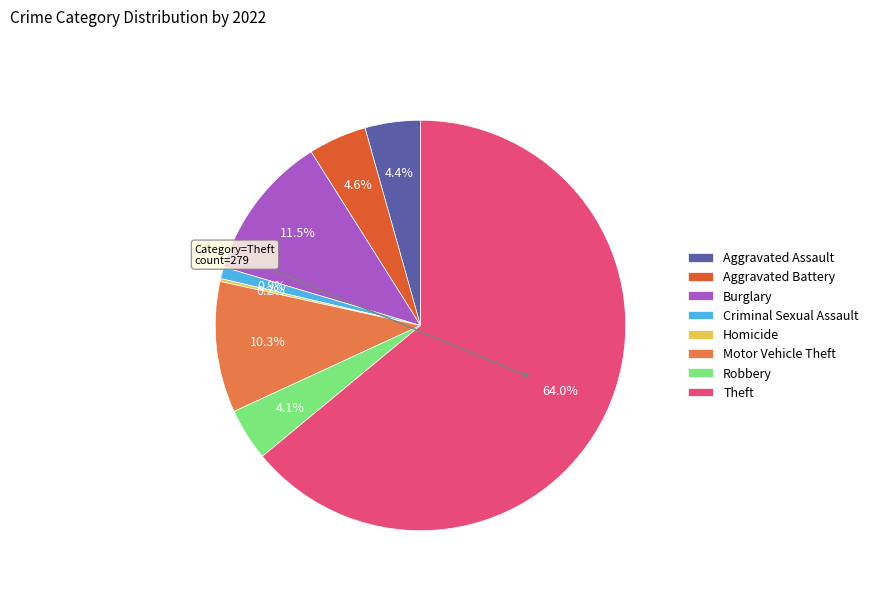

What is the largest slice in the pie chart?

Theft